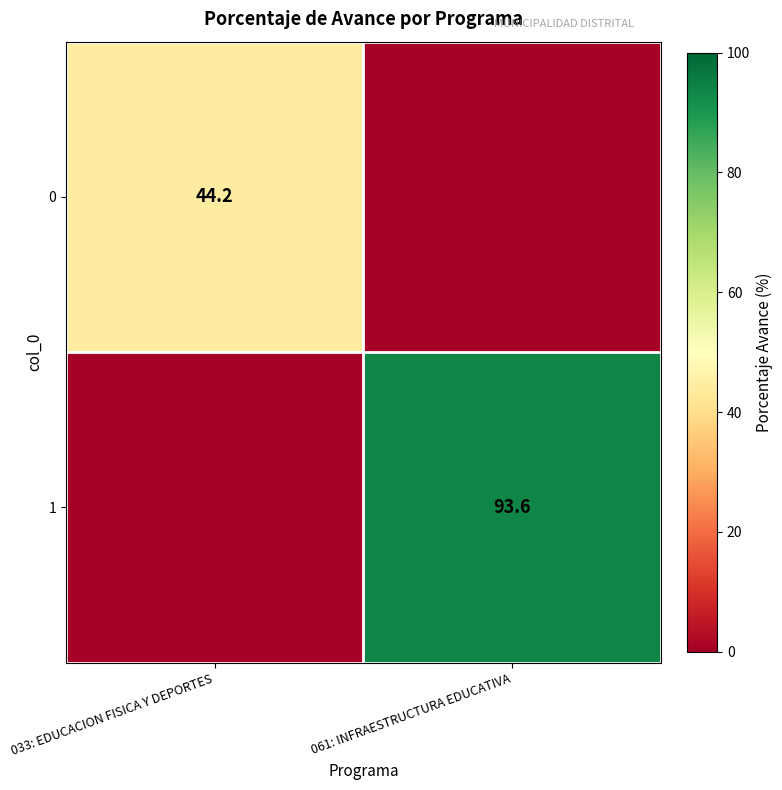

The value of 1 at 061: INFRAESTRUCTURA EDUCATIVA is 57.5. True or false?

False